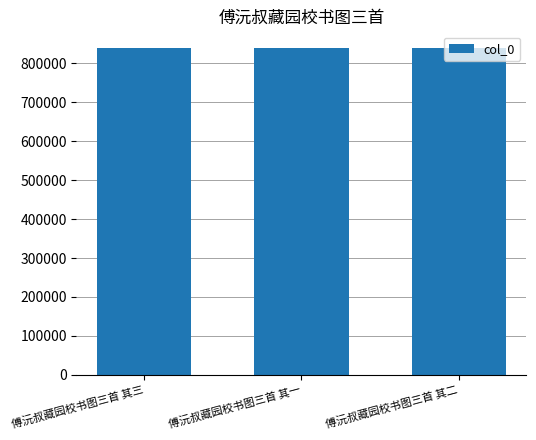

What is the sum of the values at 傅沅叔藏园校书图三首 其一 and 傅沅叔藏园校书图三首 其二?

1681279